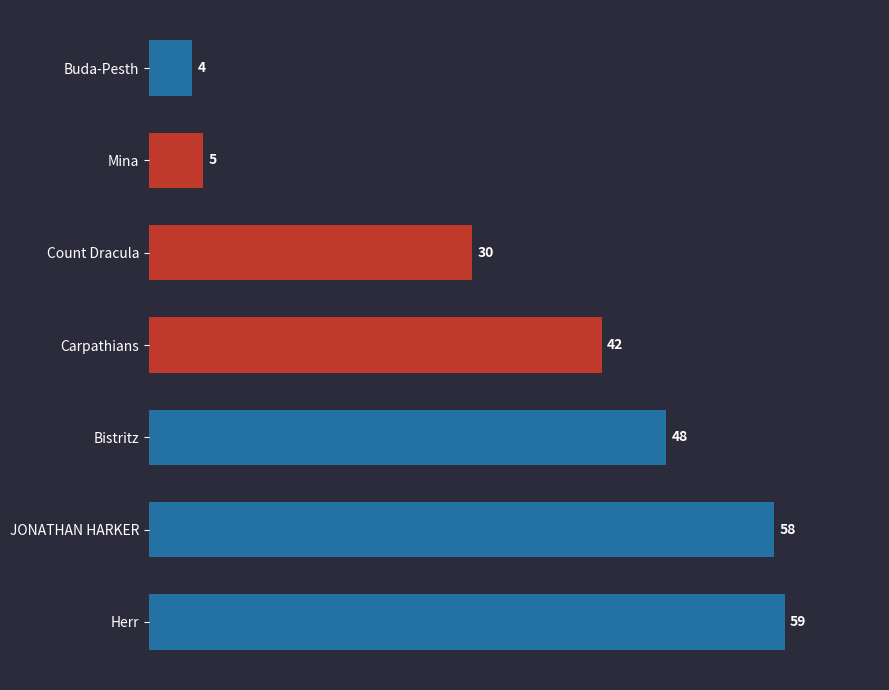

Reading top to bottom, transcribe all the data shown in this chart.

Buda-Pesth=4	Mina=5	Count Dracula=30	Carpathians=42	Bistritz=48	JONATHAN HARKER=58	Herr=59